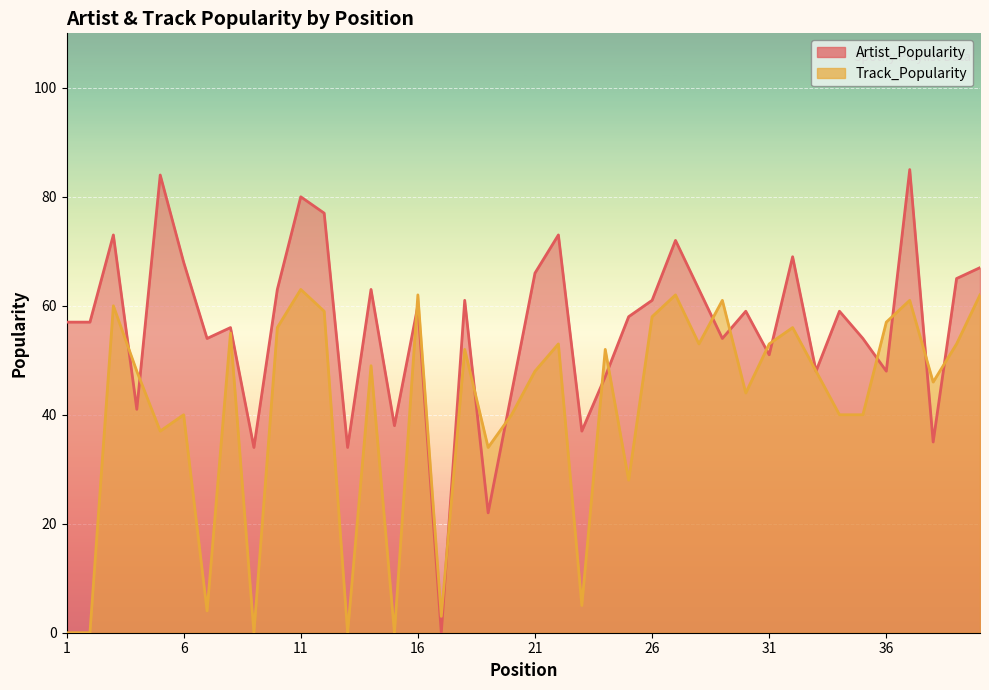

The value of Artist_Popularity at 7 is 54. True or false?

True